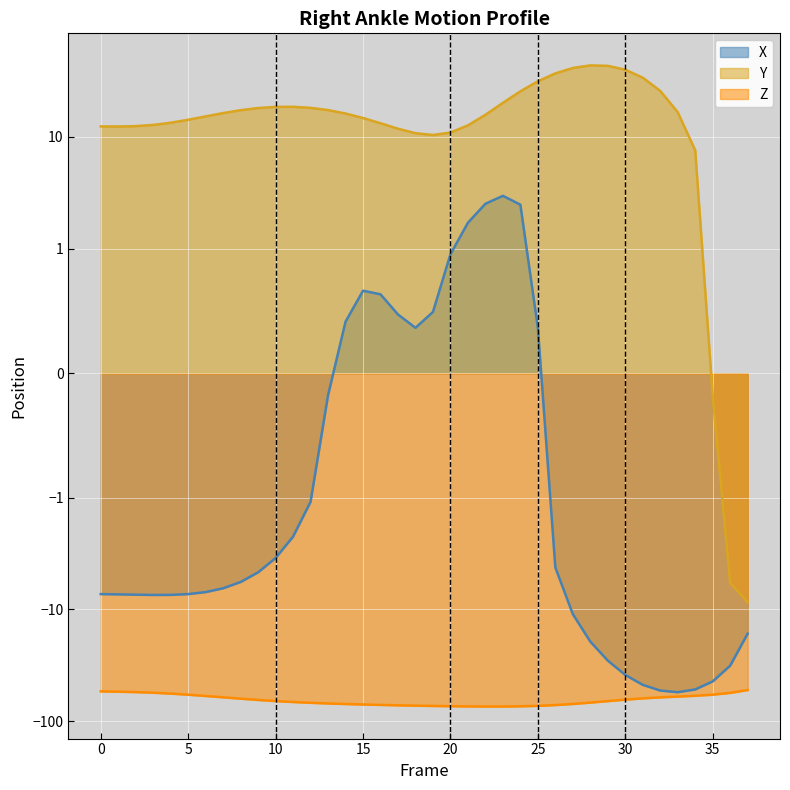

How many values in Y are above zero?

35